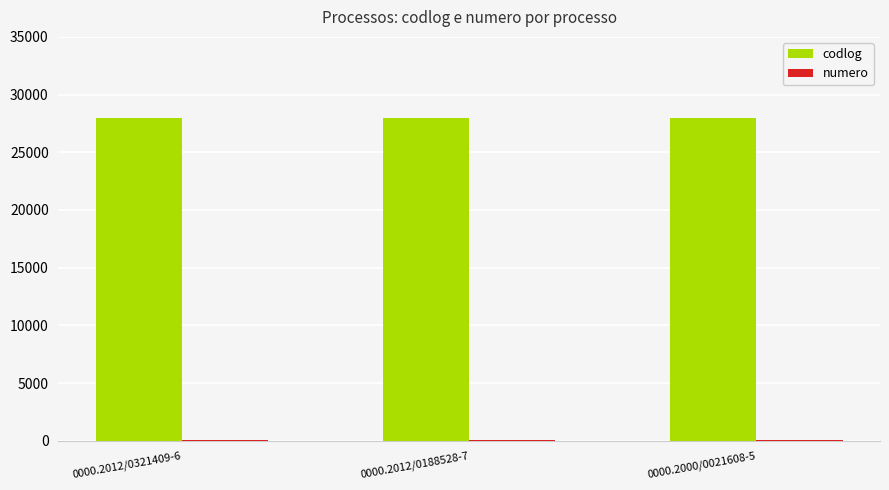

The value of codlog at 0000.2012/0321409-6 is 27952. True or false?

True